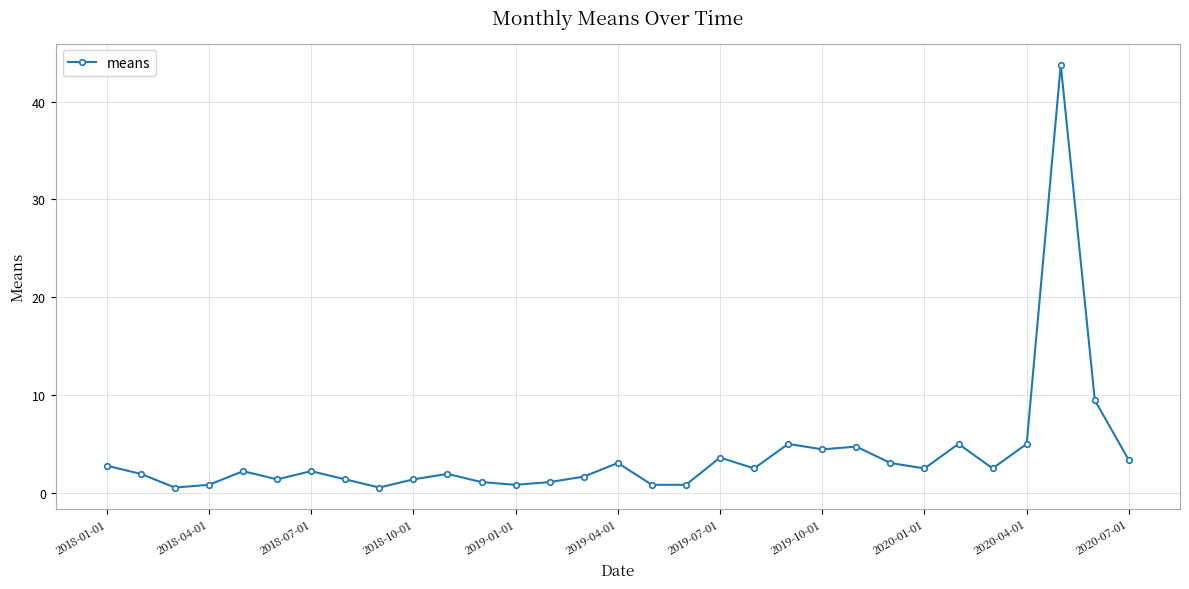

What is the sum of all values?

121.8